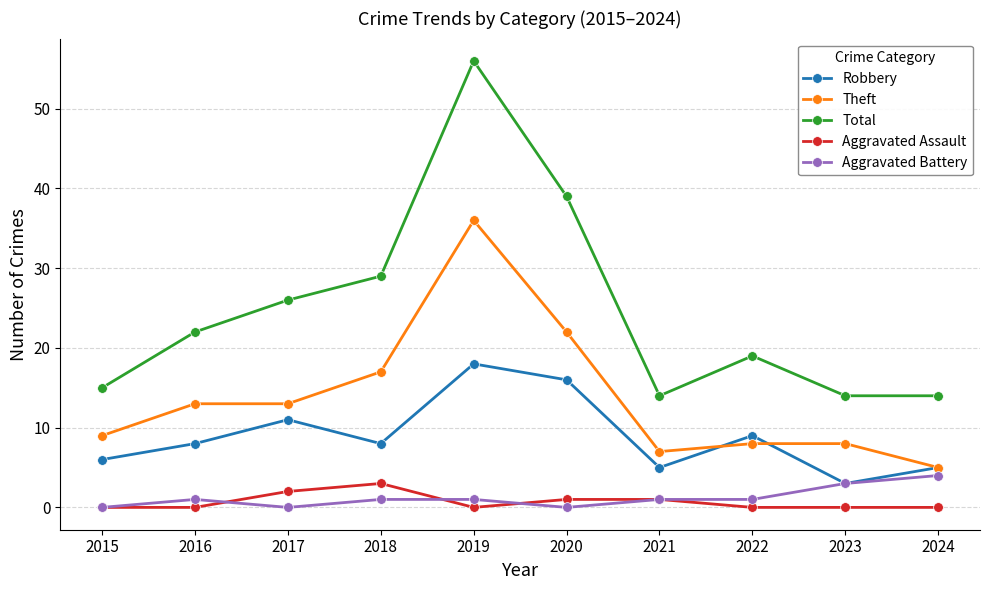

What is the sum of all Aggravated Battery values?

12